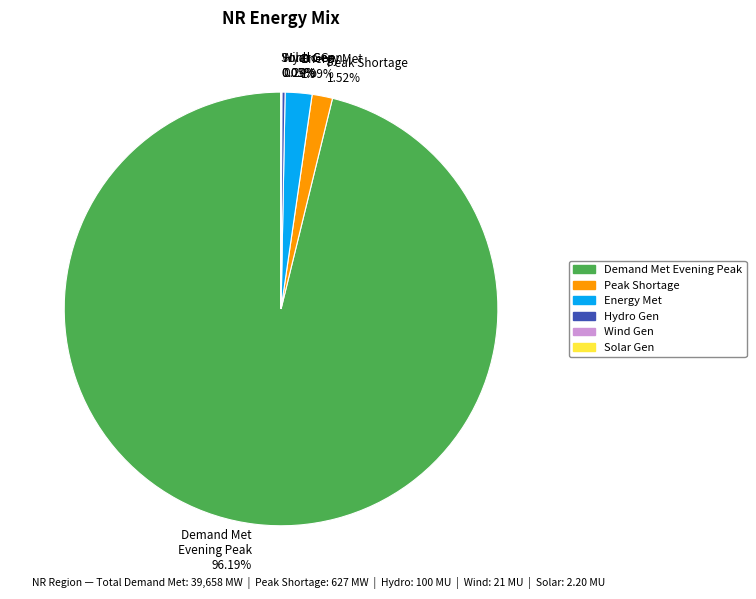

To the nearest percent, what is the average slice percentage?

17%